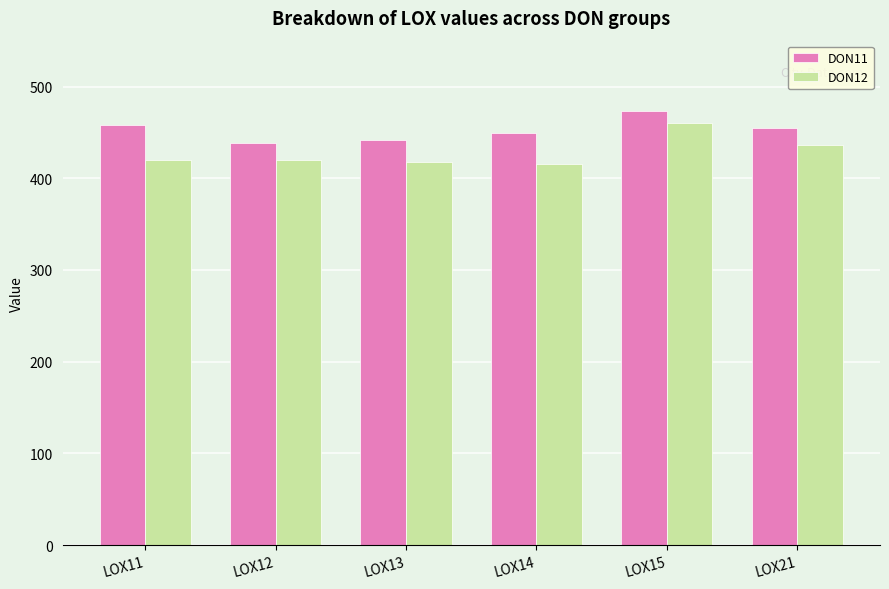

List the series in order of their overall mean, highest first.

DON11, DON12